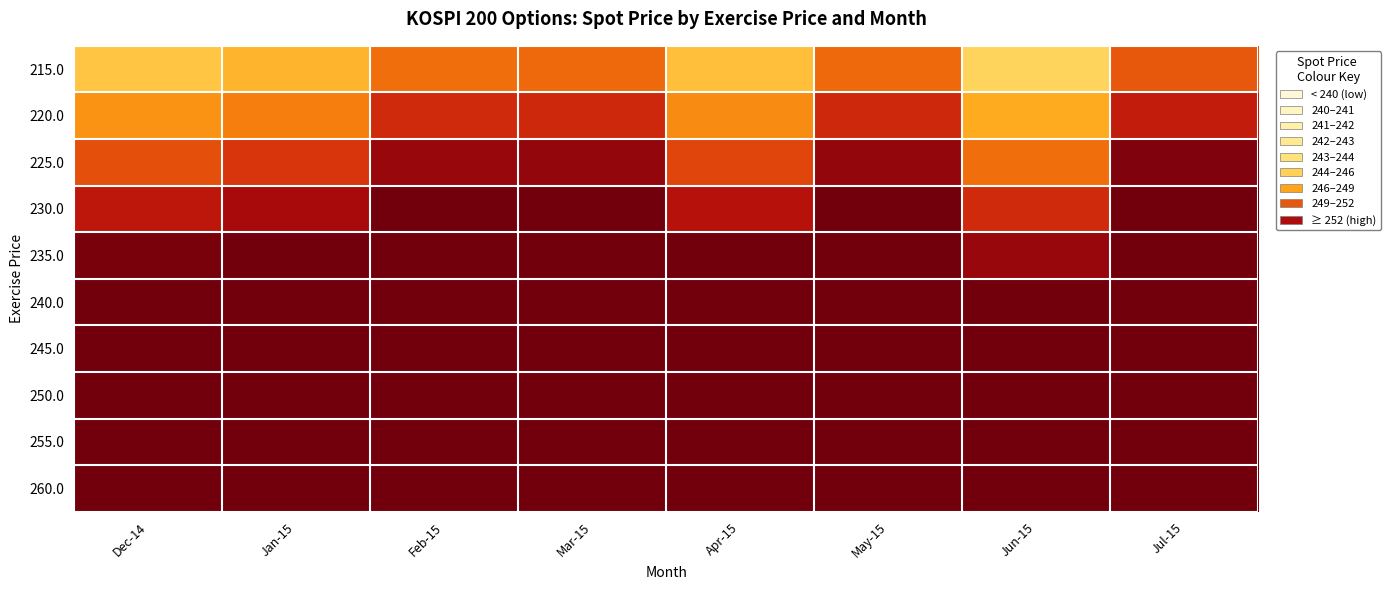

Which series changed the most between Feb-15 and May-15?

215.0